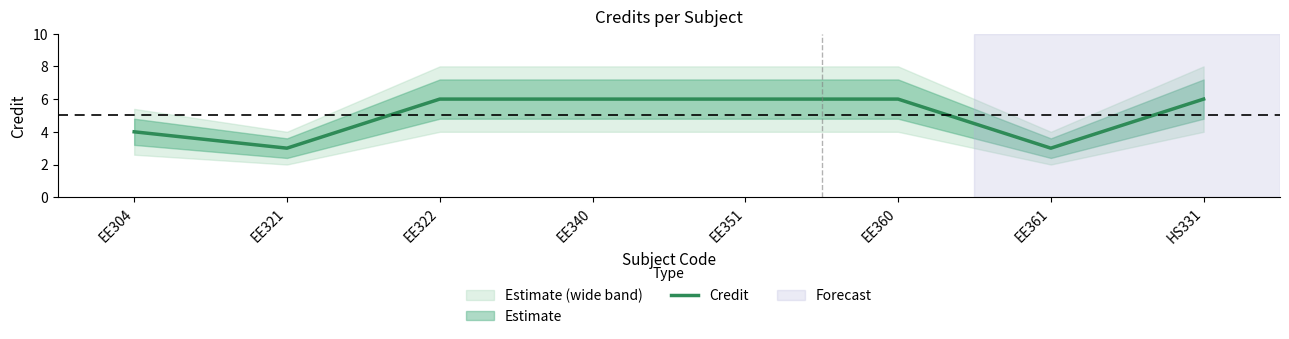

How many points are lower than both their immediate neighbors (excluding endpoints)?

2